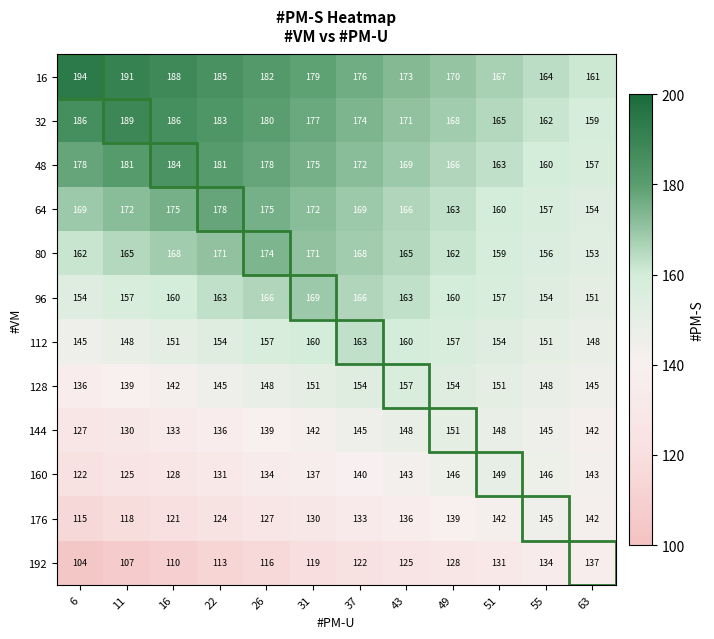

List the series in order of their peak value, highest first.

16, 32, 48, 64, 80, 96, 112, 128, 144, 160, 176, 192